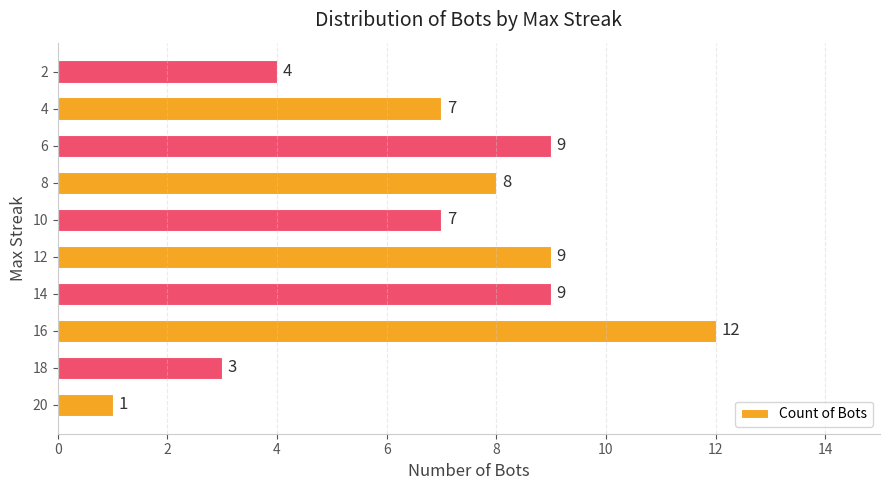

Which category has the highest value across all series?

16